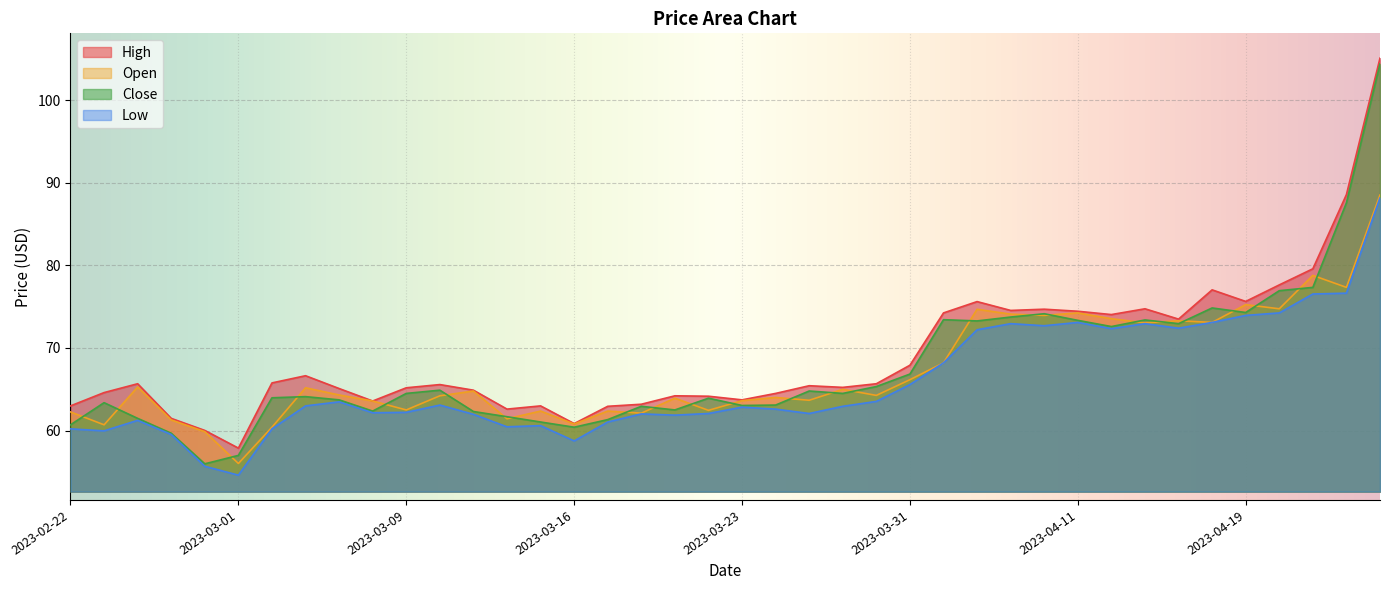

How many values in the Close series are below 64?

19